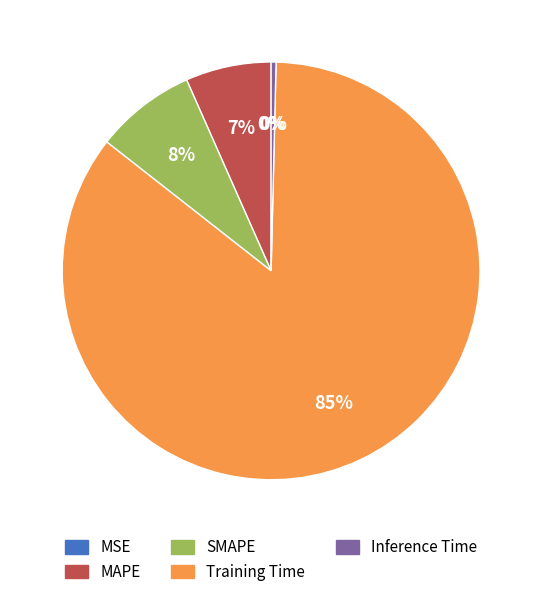

What percentage is the SMAPE slice, to the nearest percent?

8%